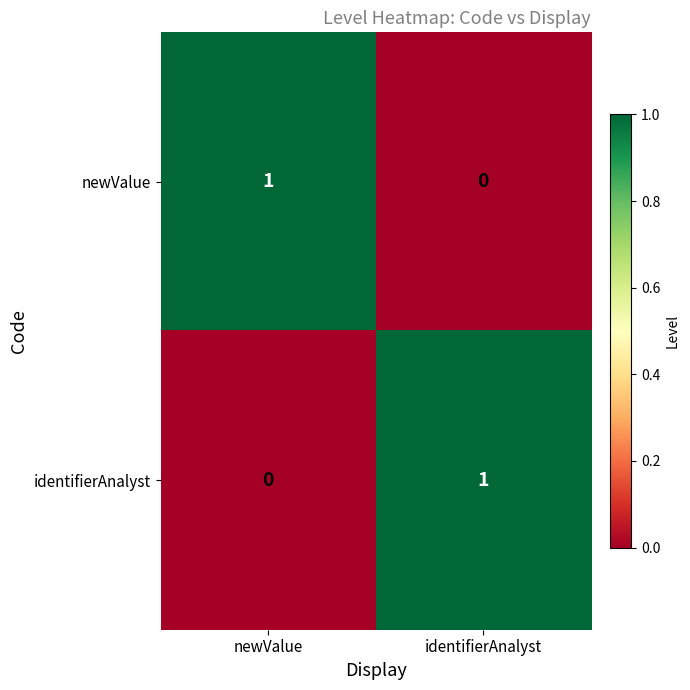

How many series are shown in this chart?

2